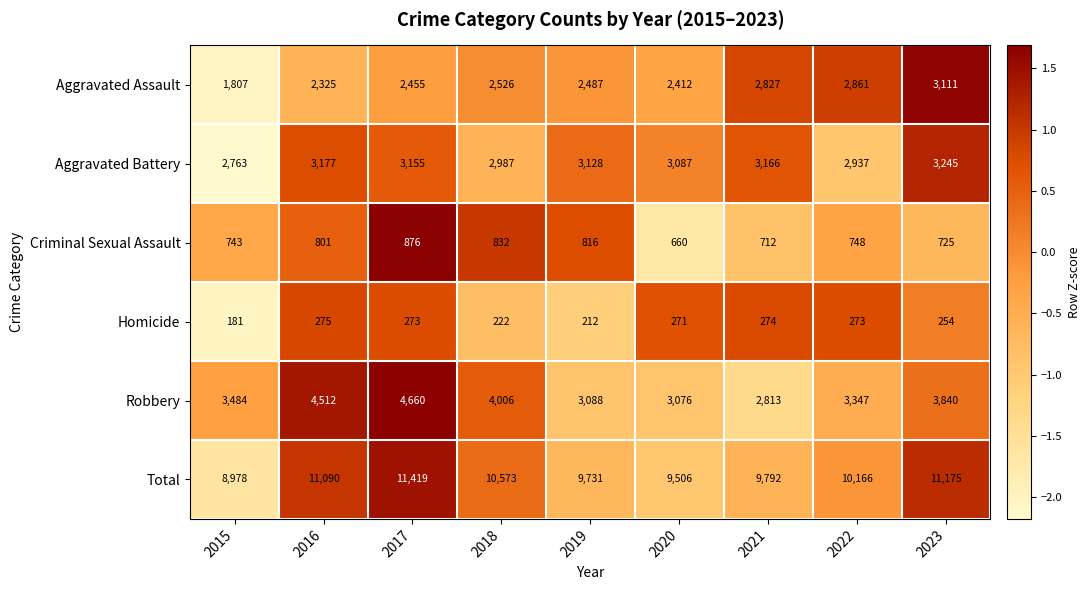

What is the difference between the highest and lowest values at 2017?

11146